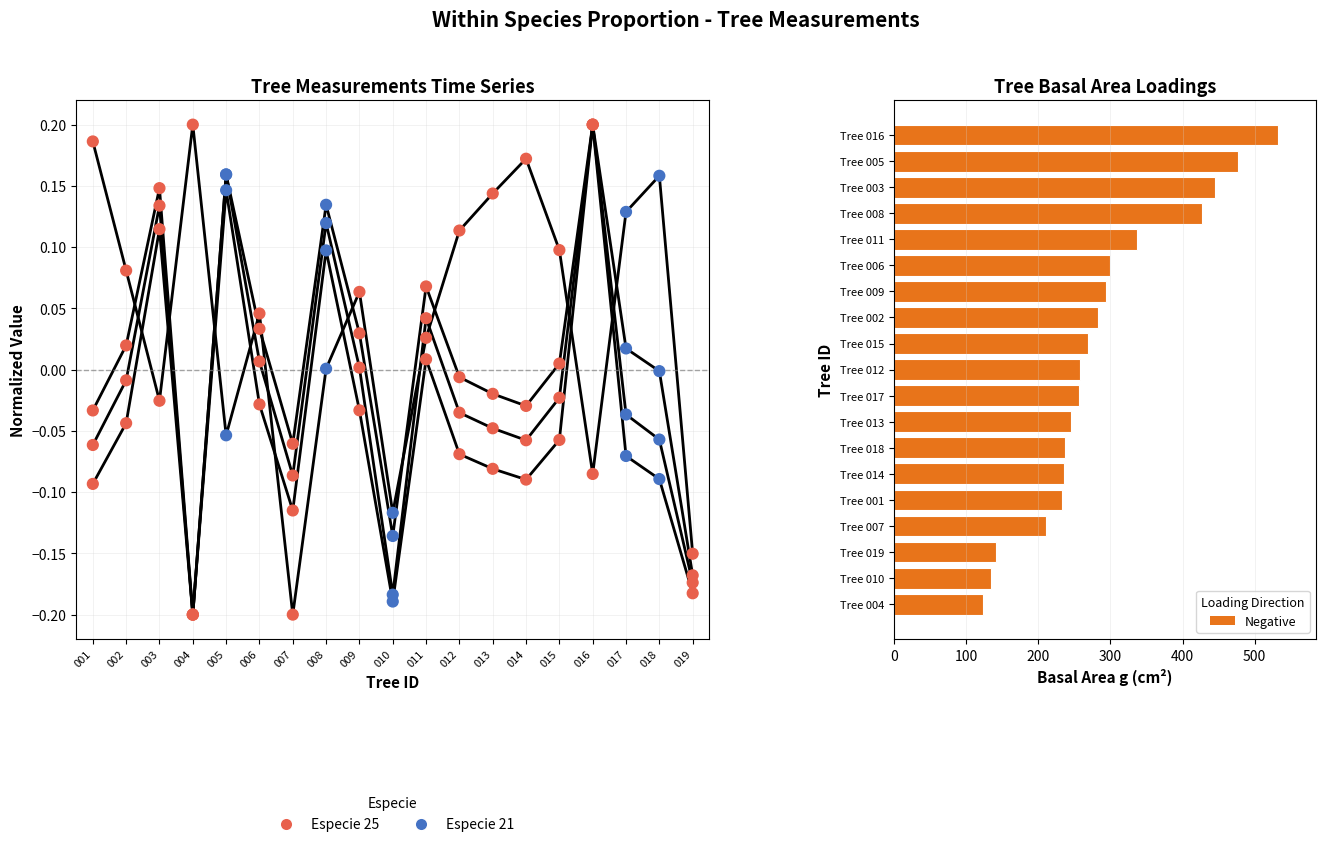

Which series has the largest total across all categories?

g (Negative)